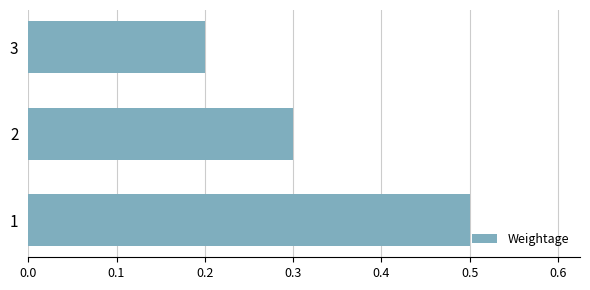

What is the sum of all values?

1.0